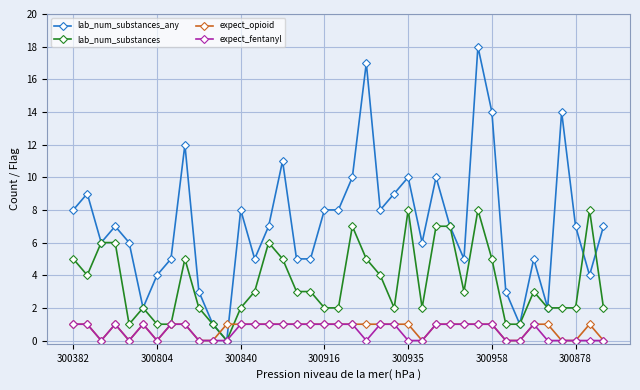

Is this an area chart (filled region under the line)?

No